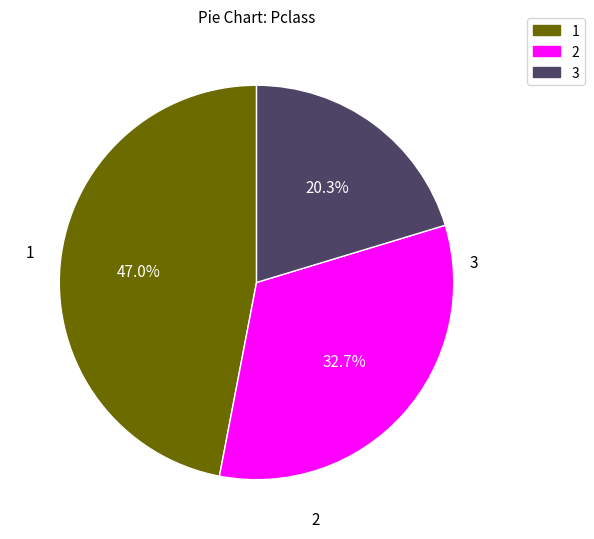

Does any single category account for the majority?

No